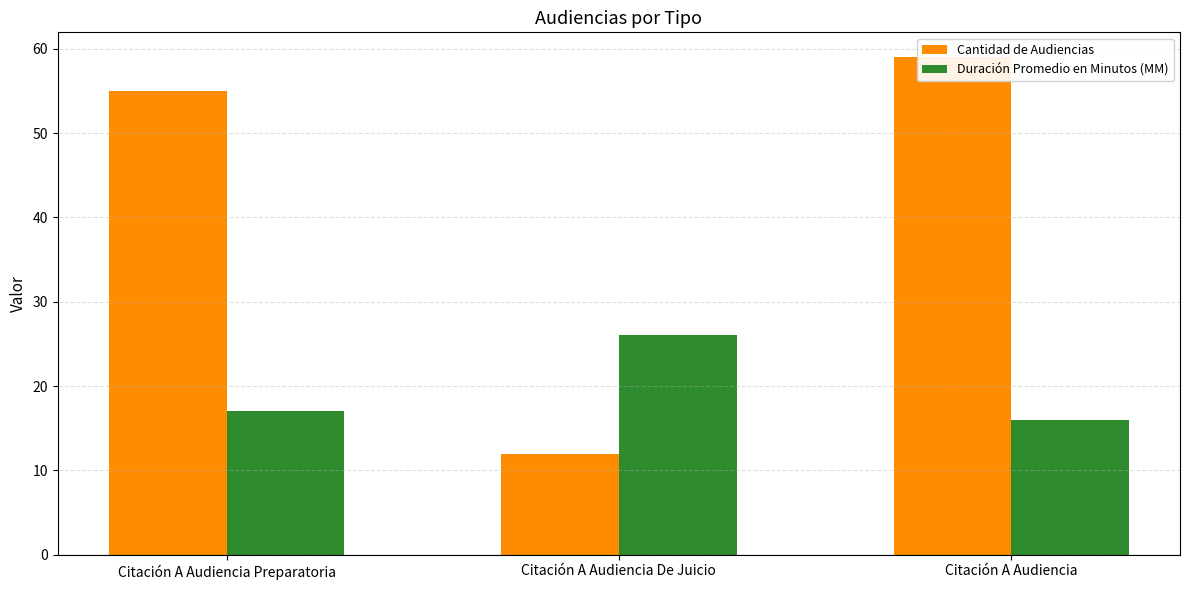

What is the label of the 2nd bar from the left?

Citación A Audiencia De Juicio